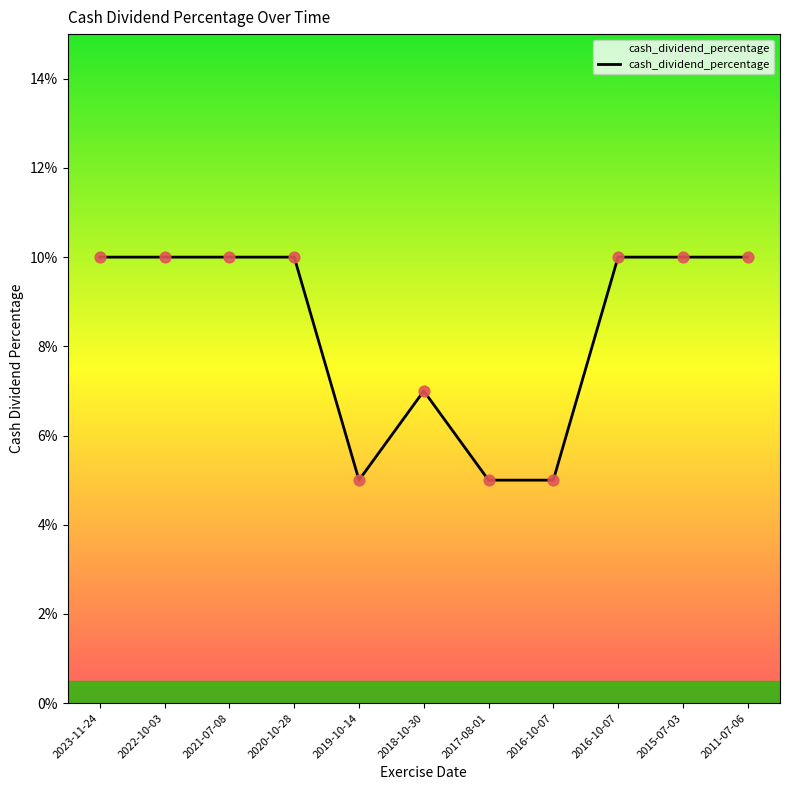

Between 2011-07-06 and 2021-07-08, which is larger?

2011-07-06